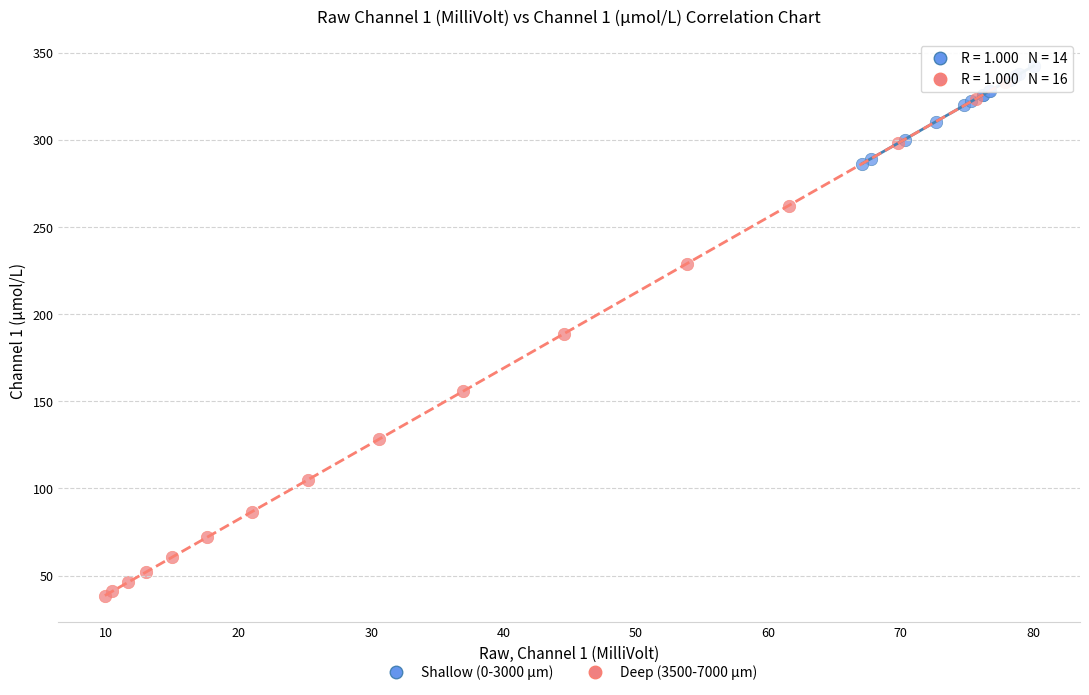

Which series has the largest Y range (max minus min)?

Deep (3500-7000 µm)